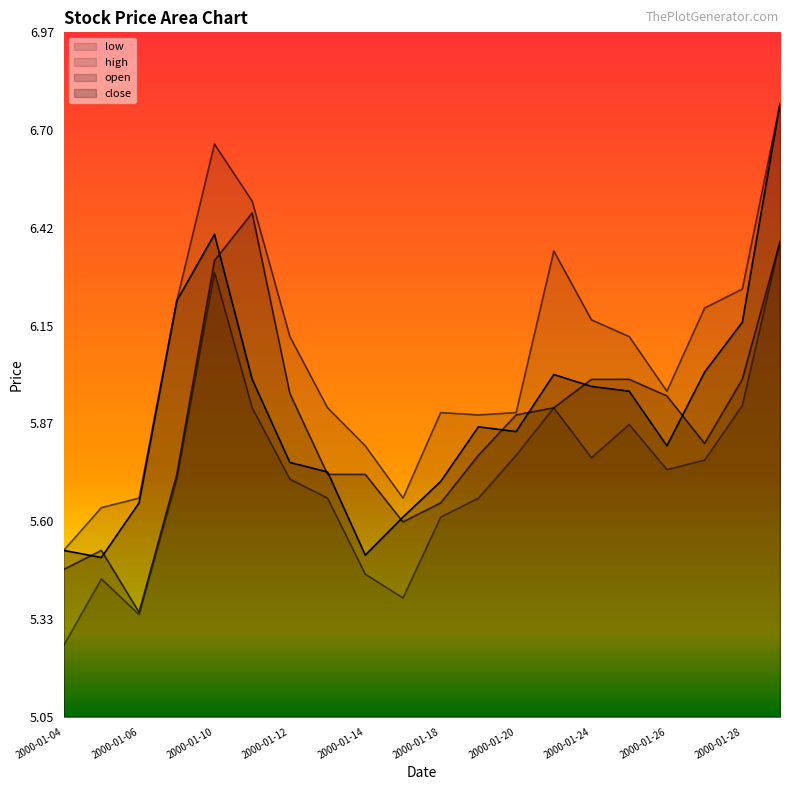

How many data points in high are less than 6?

10